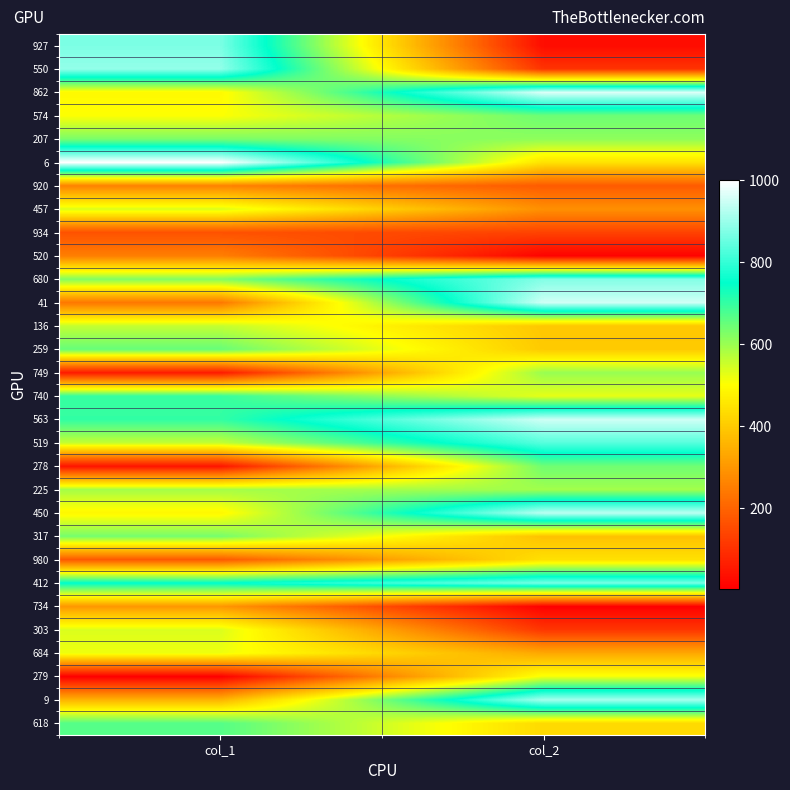

Rank the series by their maximum value, from lowest to highest.

934, 520, 920, 734, 980, 279, 684, 457, 303, 136, 225, 749, 207, 317, 278, 574, 259, 618, 740, 519, 412, 927, 680, 550, 9, 450, 563, 41, 862, 6